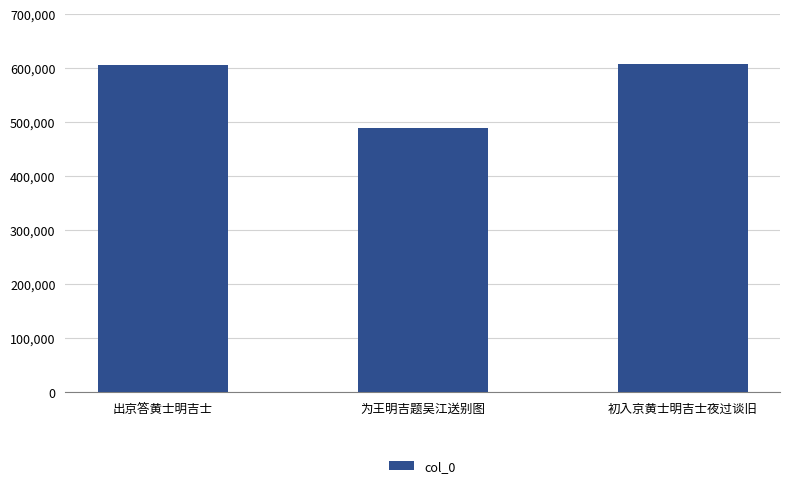

What is the average value?

567616